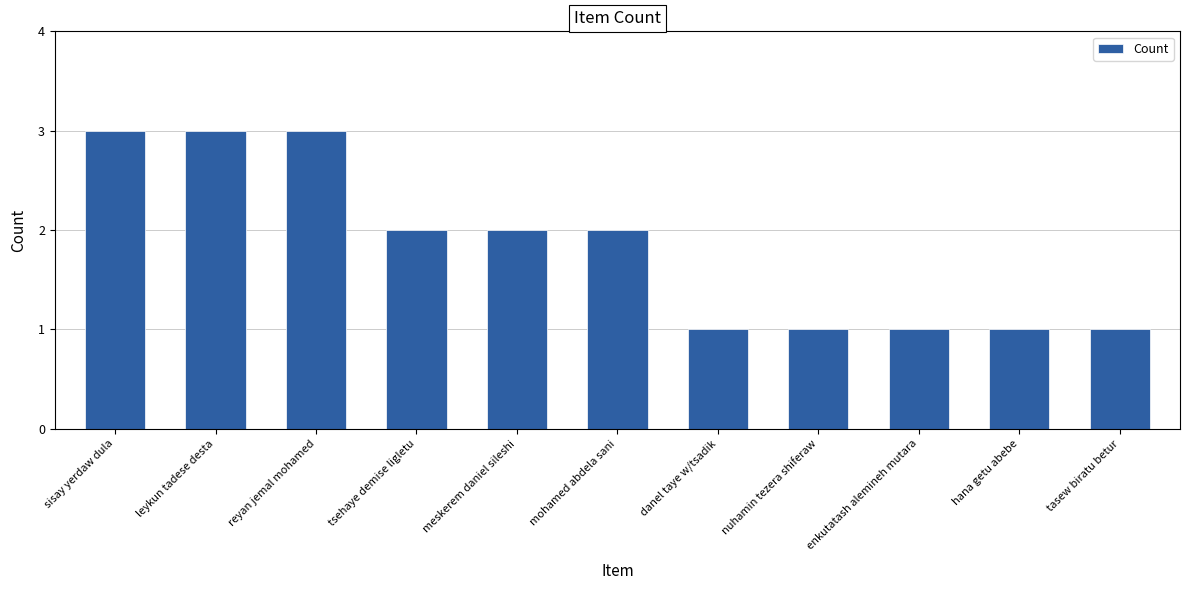

Which has a higher value, danel taye w/tsadik or reyan jemal mohamed?

reyan jemal mohamed